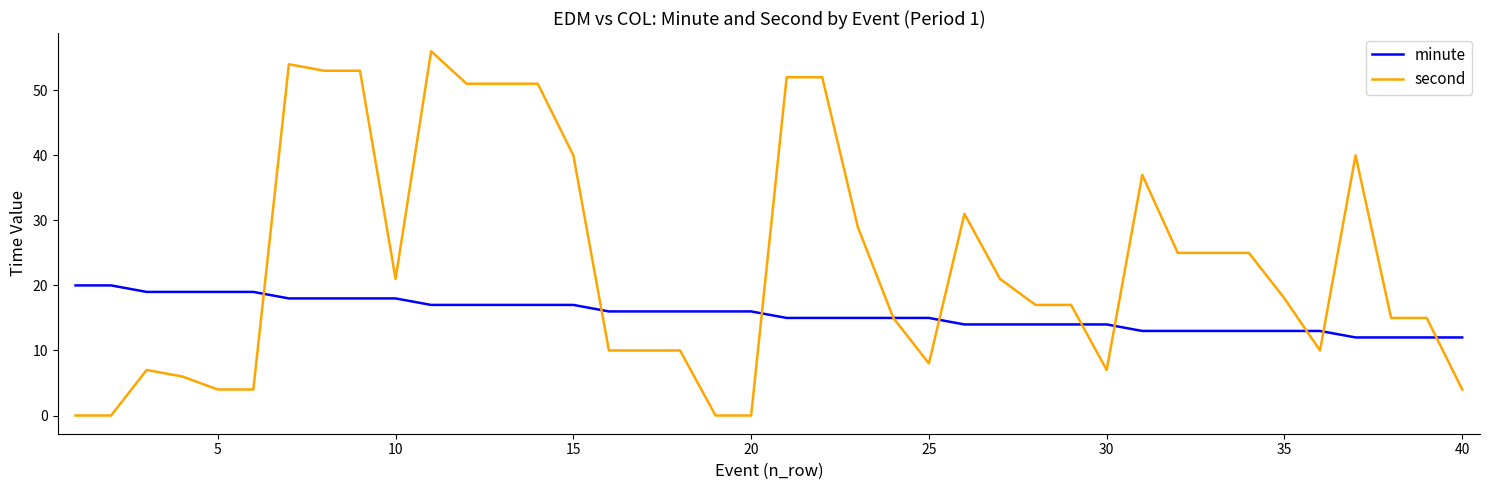

Which series has the largest range (max minus min)?

second